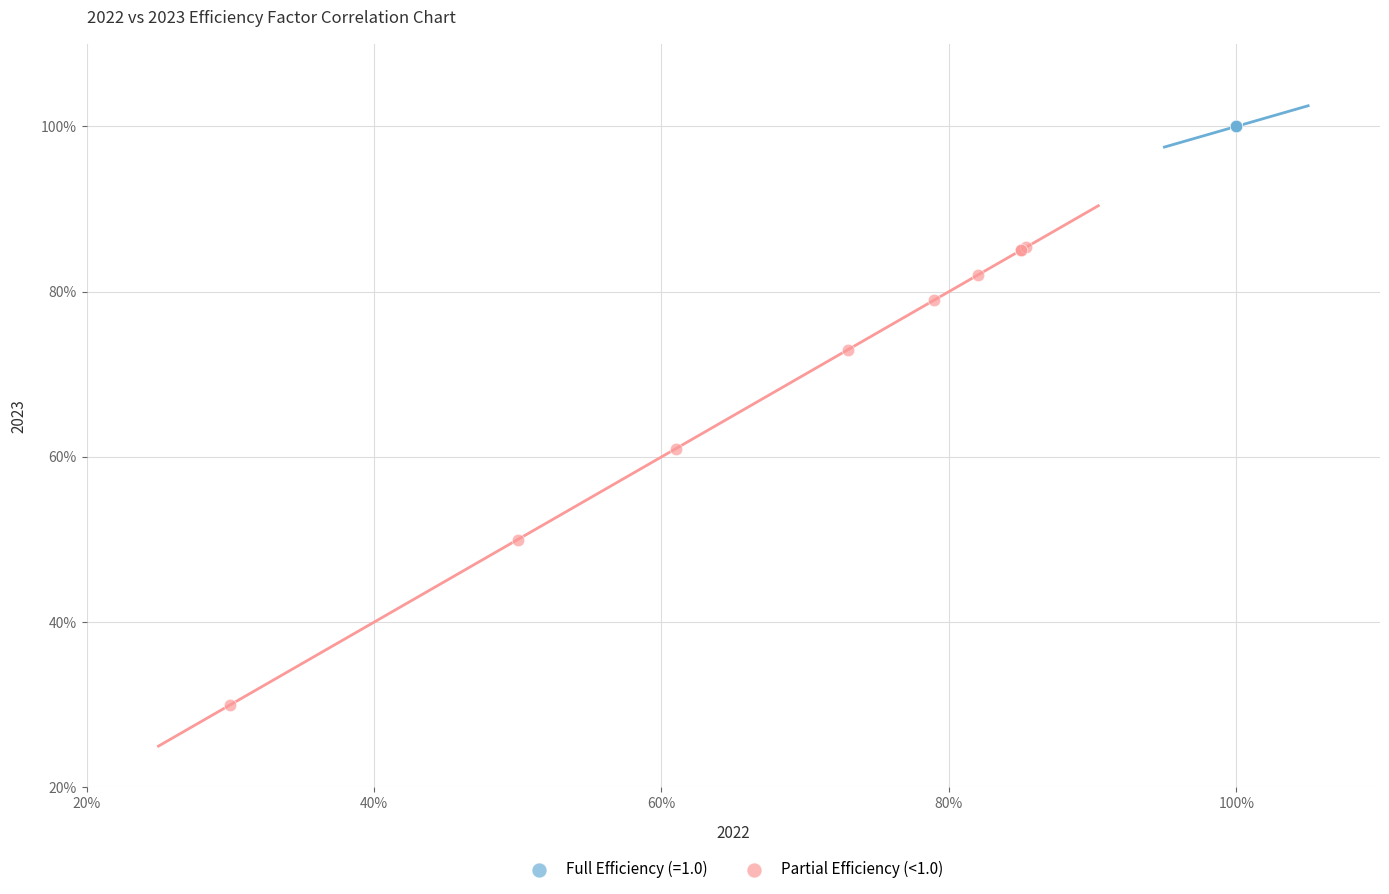

What are all the series names shown in the legend?

Full Efficiency (=1.0), Partial Efficiency (<1.0)